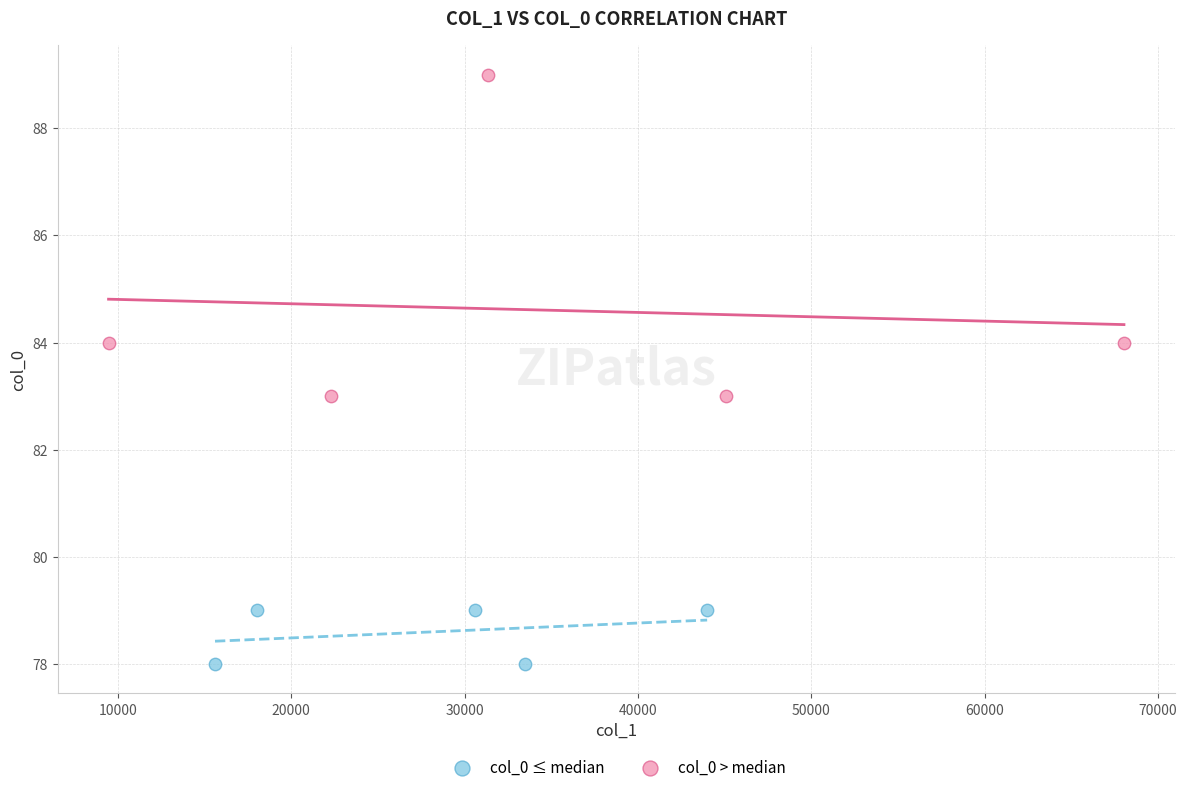

Which series reaches the minimum Y coordinate?

col_0 ≤ median